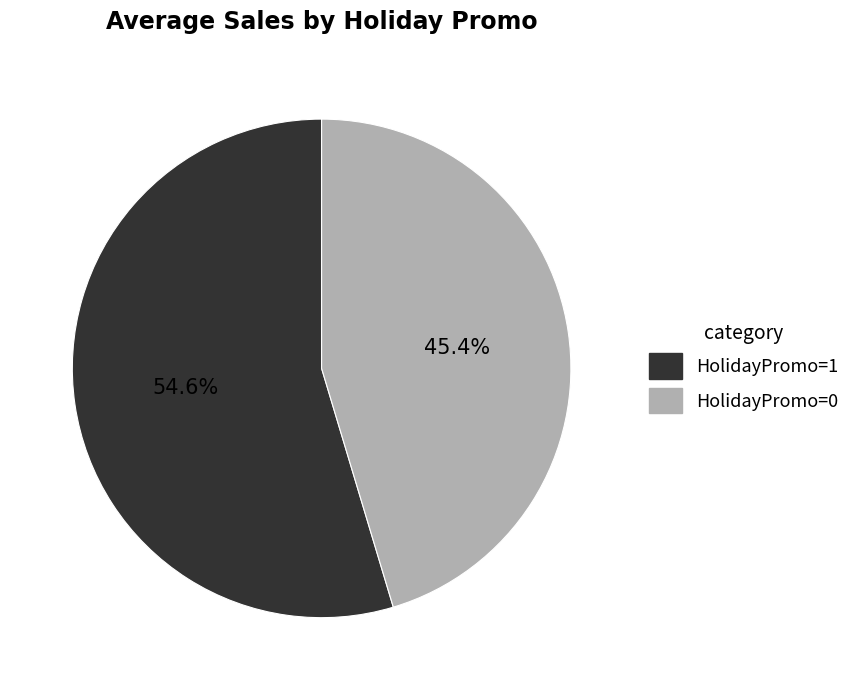

To the nearest percent, what is the average slice percentage?

50%